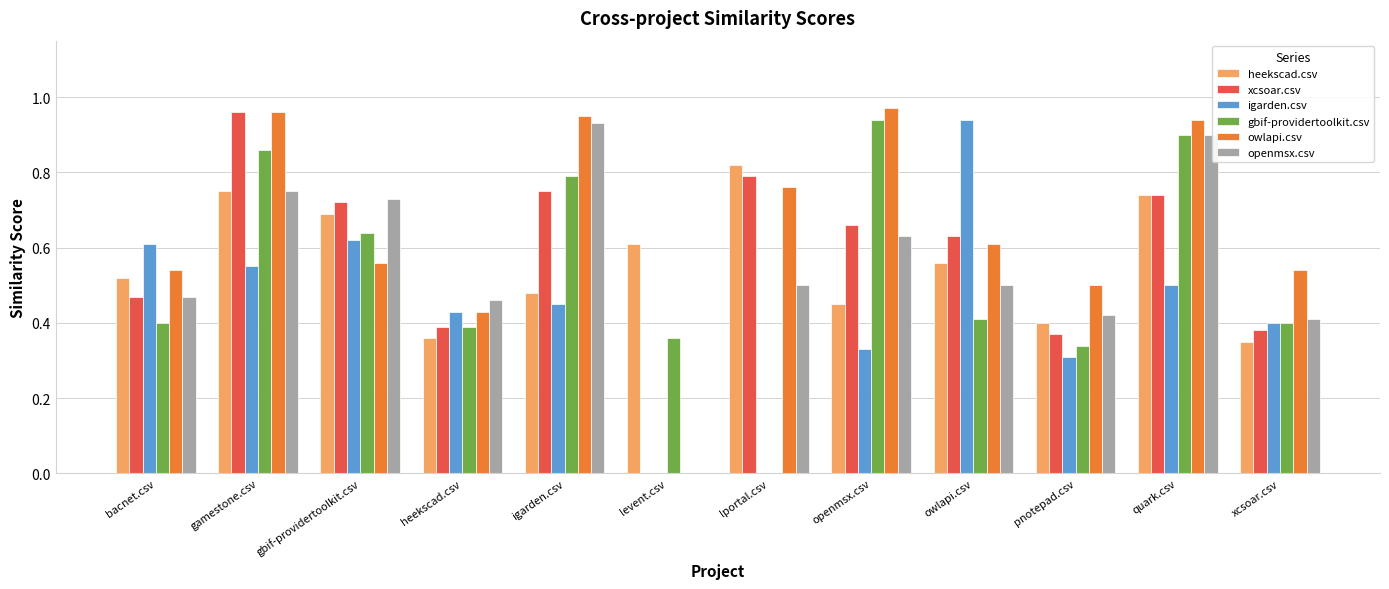

Between bacnet.csv and levent.csv, which series saw the biggest shift?

igarden.csv